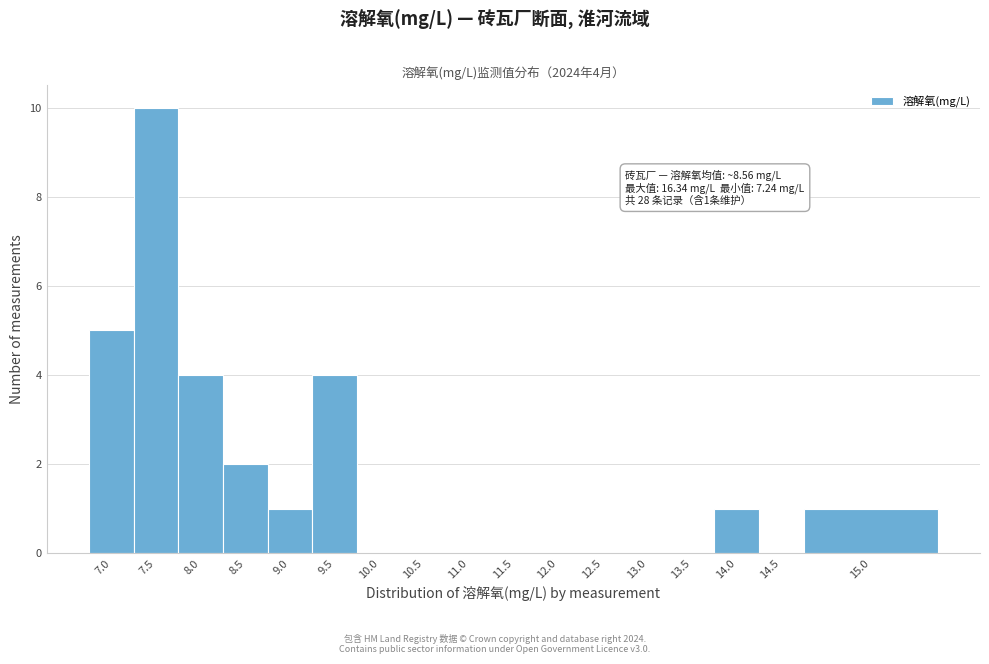

Reading left to right, transcribe all the data shown in this chart.

7.0=5	7.5=10	8.0=4	8.5=2	9.0=1	9.5=4	10.0=0	10.5=0	11.0=0	11.5=0	12.0=0	12.5=0	13.0=0	13.5=0	14.0=1	14.5=0	15.0=1